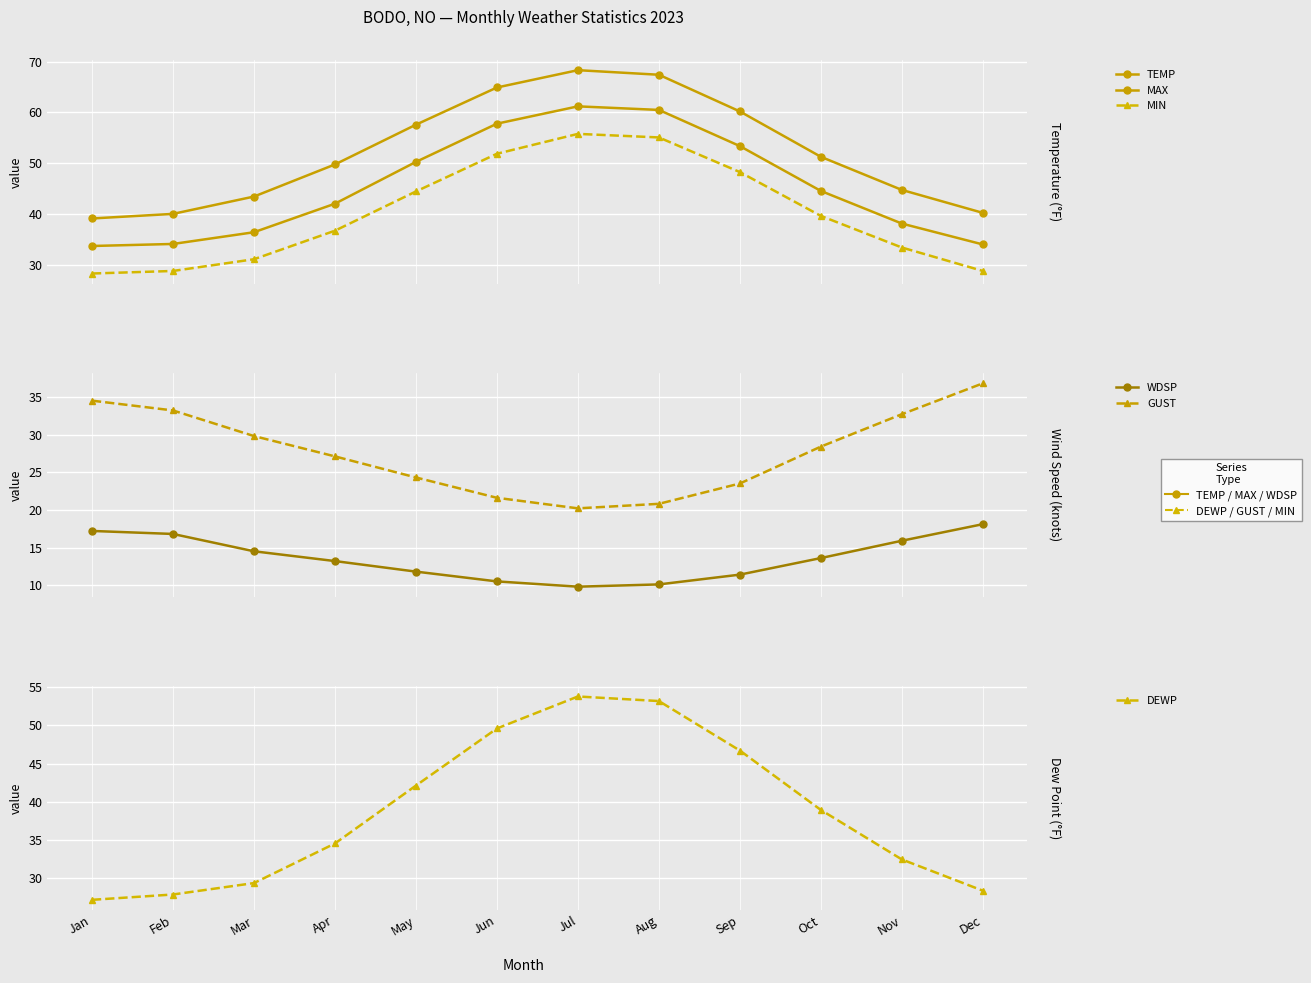

True or false: MAX has more than 0 interior local peaks.

True